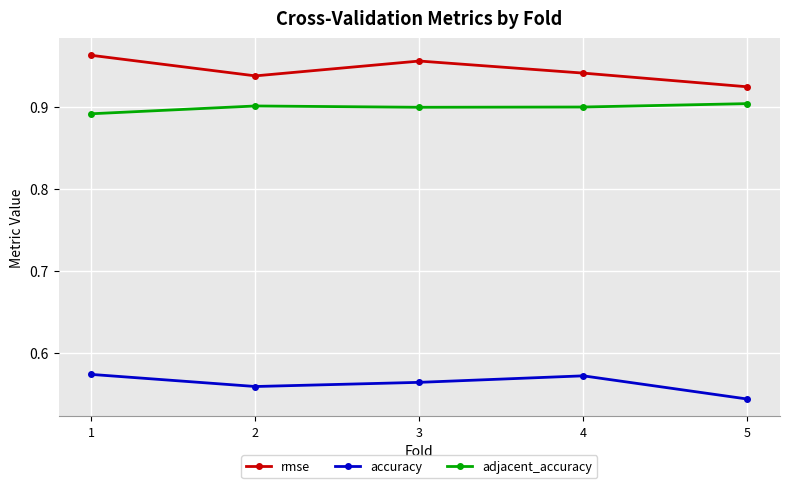

What is the sum of the adjacent_accuracy values at 1 and 3?

1.8